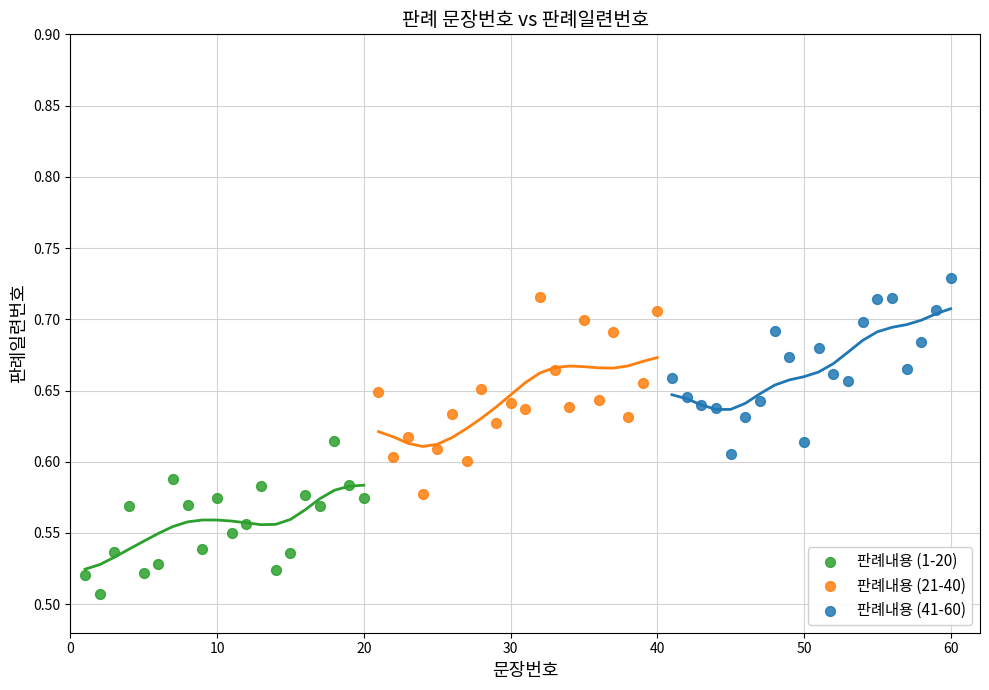

Which series contains the lowest Y value?

판례내용 (1-20)